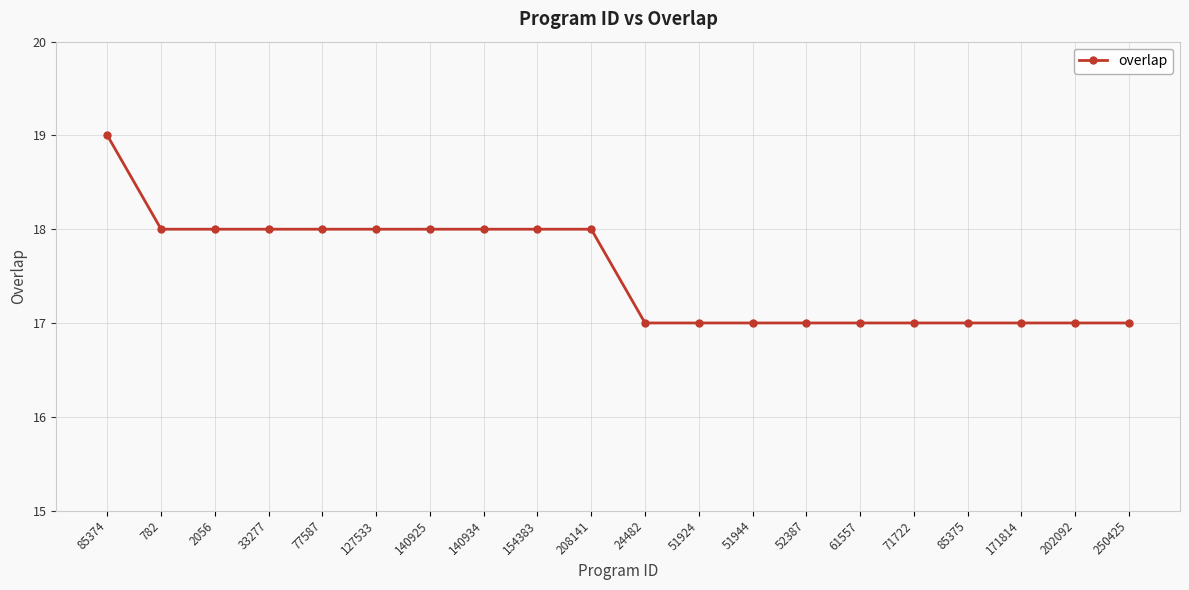

Reading right to left, list all the values displayed in this chart.

17	17	17	17	17	17	17	17	17	17	18	18	18	18	18	18	18	18	18	19